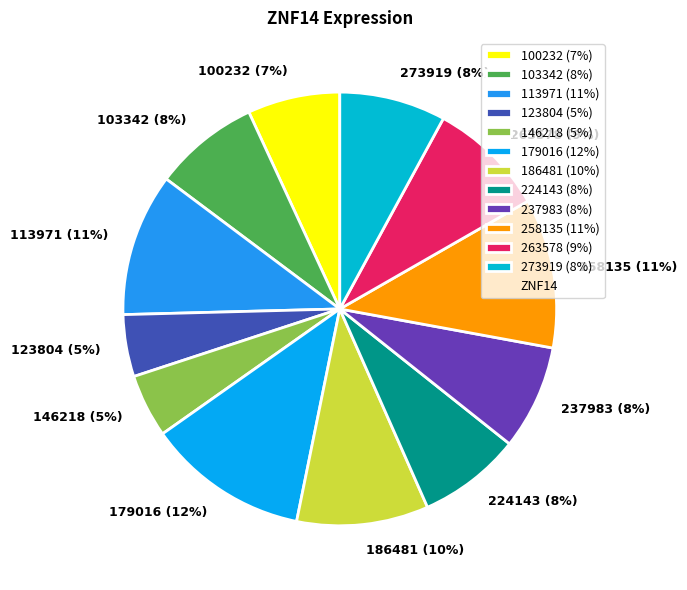

Count the number of slices in the pie.

12